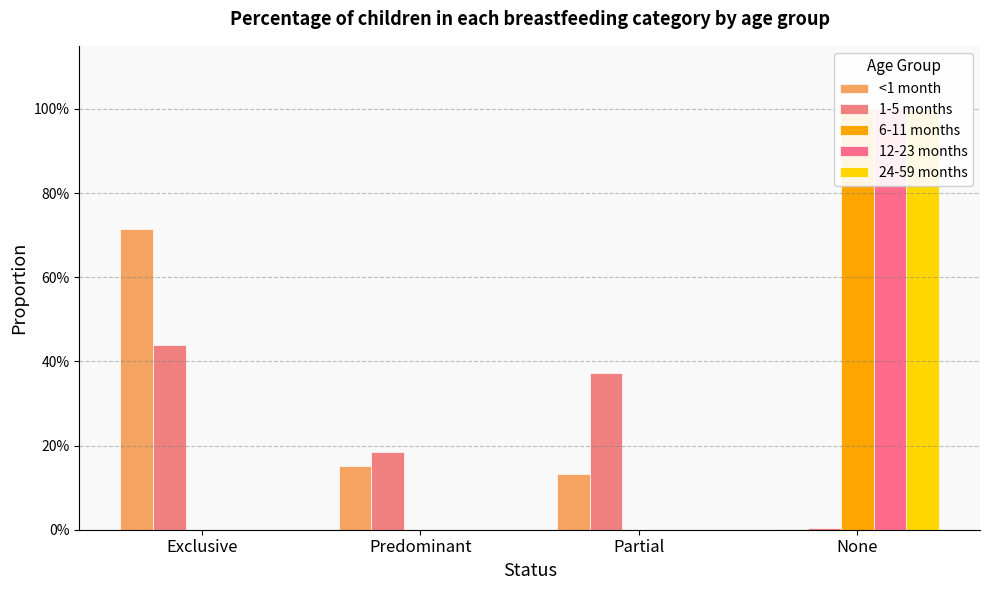

Is it true that 12-23 months equals 0.0 at Exclusive?

True